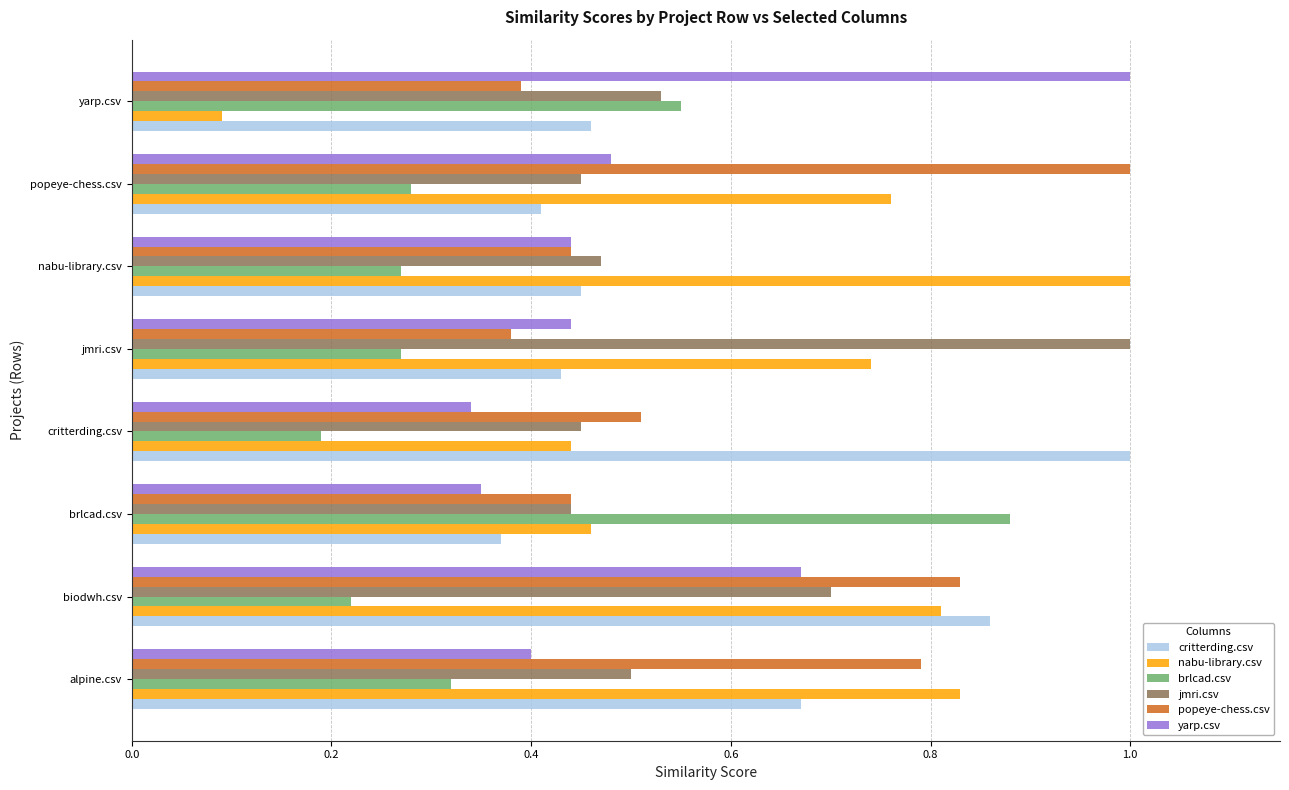

What is the sum of all popeye-chess.csv values?

4.8